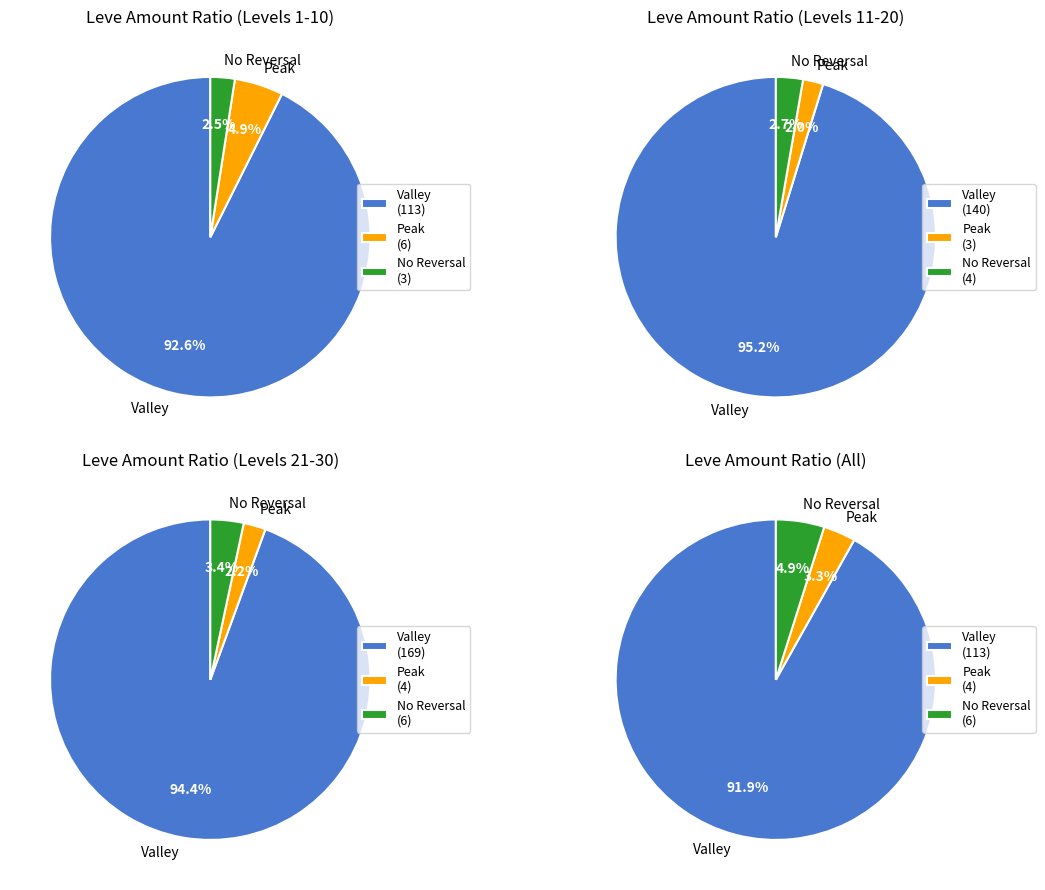

What is the smallest slice in the pie chart?

4